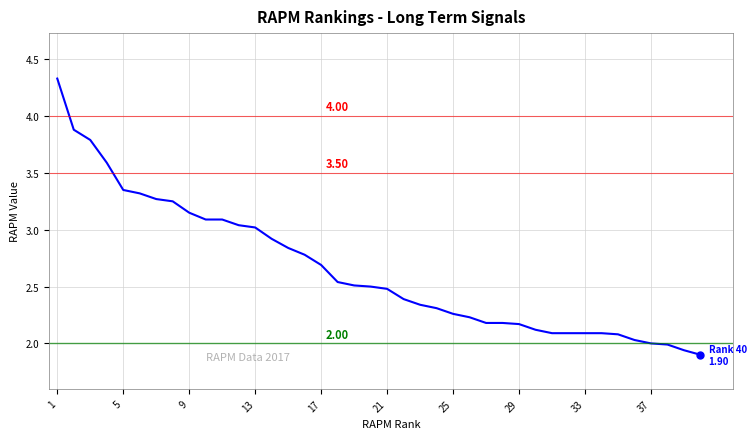

What is the sum of all values?

105.9